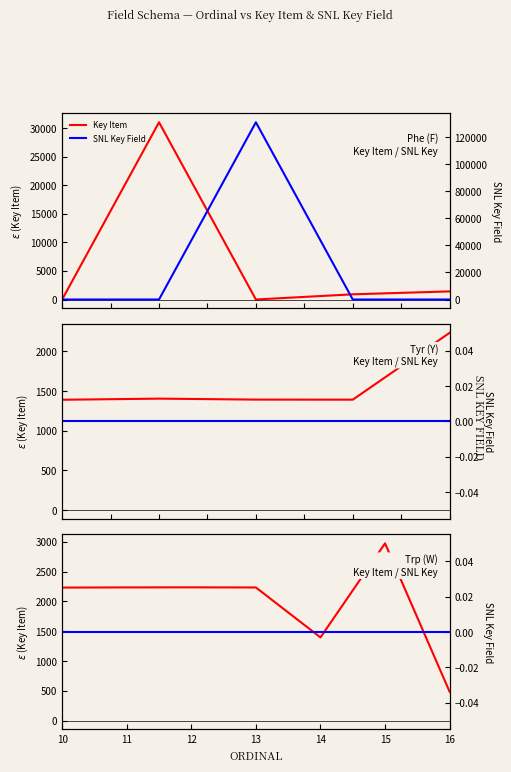

Where is the first local maximum for Key Item?

12